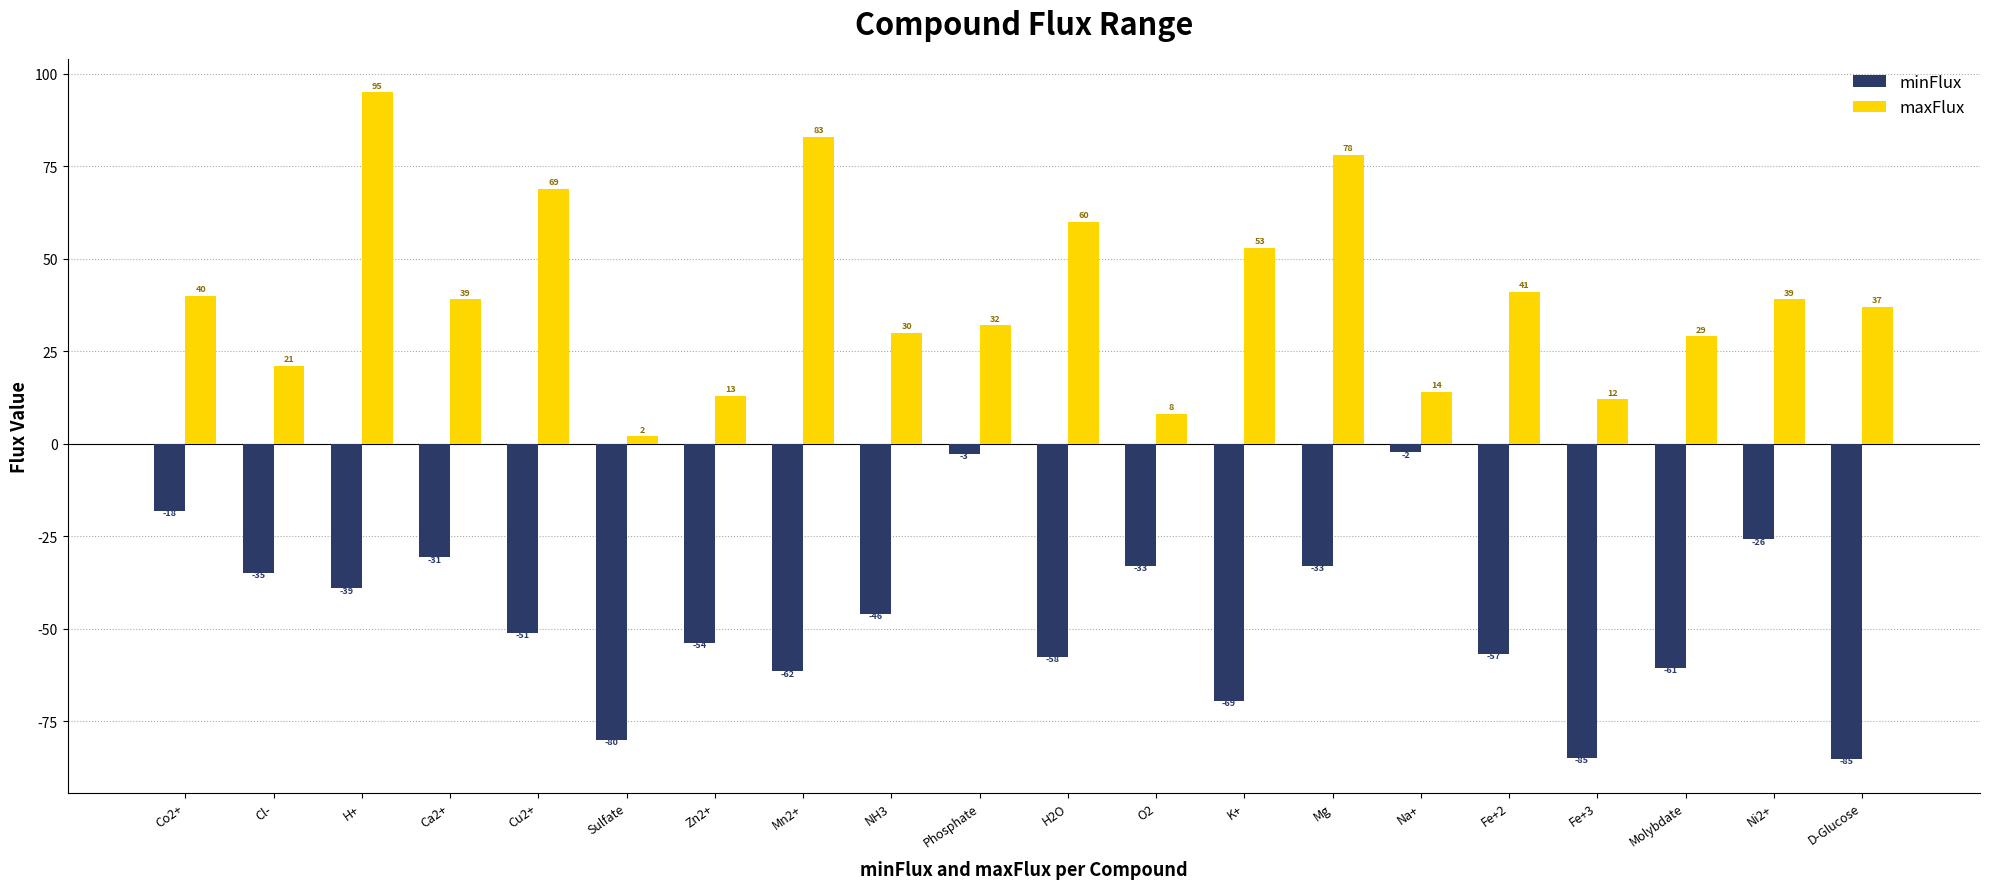

The minFlux series shows -35.8 at Zn2+. True or false?

False